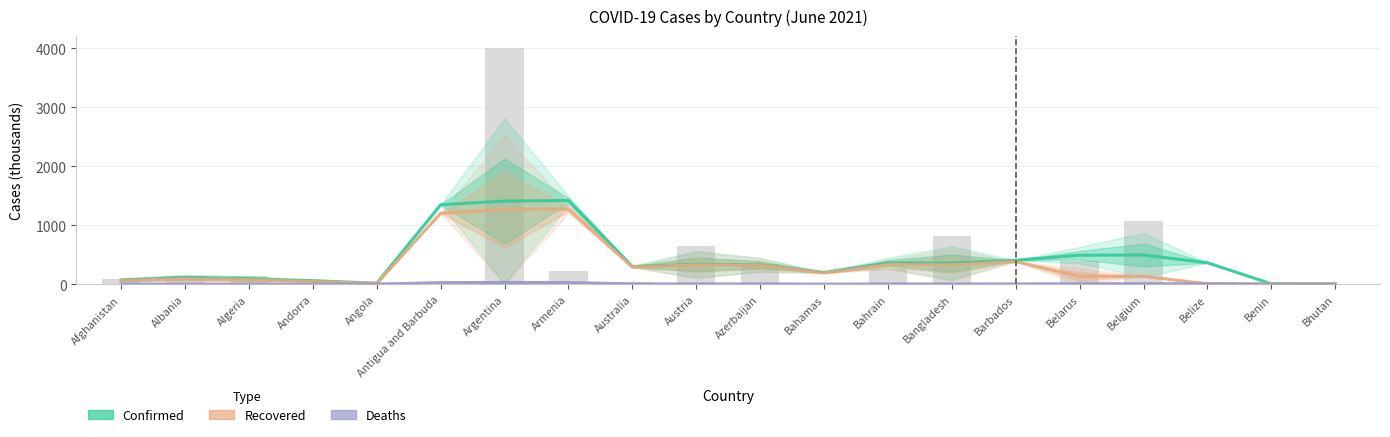

How many series are shown in this chart?

3